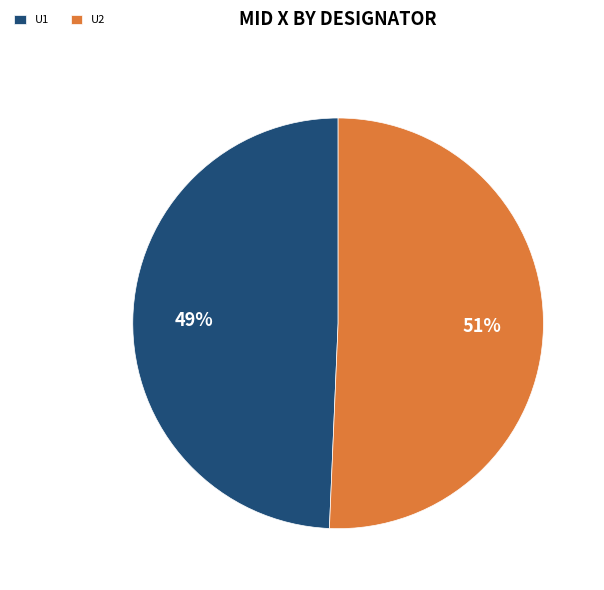

Approximately how many times larger is the value at U2 compared to U1?

1.0